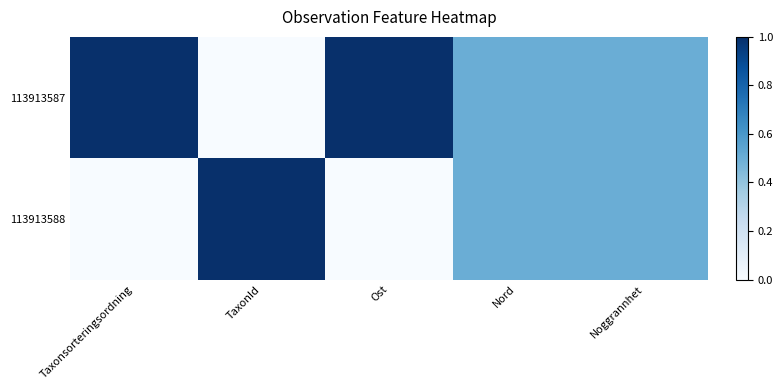

Reading left to right, extract all data points from this chart.

113913587: Taxonsorteringsordning=1.0	TaxonId=0.0	Ost=1.0	Nord=0.5	Noggrannhet=0.5
113913588: Taxonsorteringsordning=0.0	TaxonId=1.0	Ost=0.0	Nord=0.5	Noggrannhet=0.5